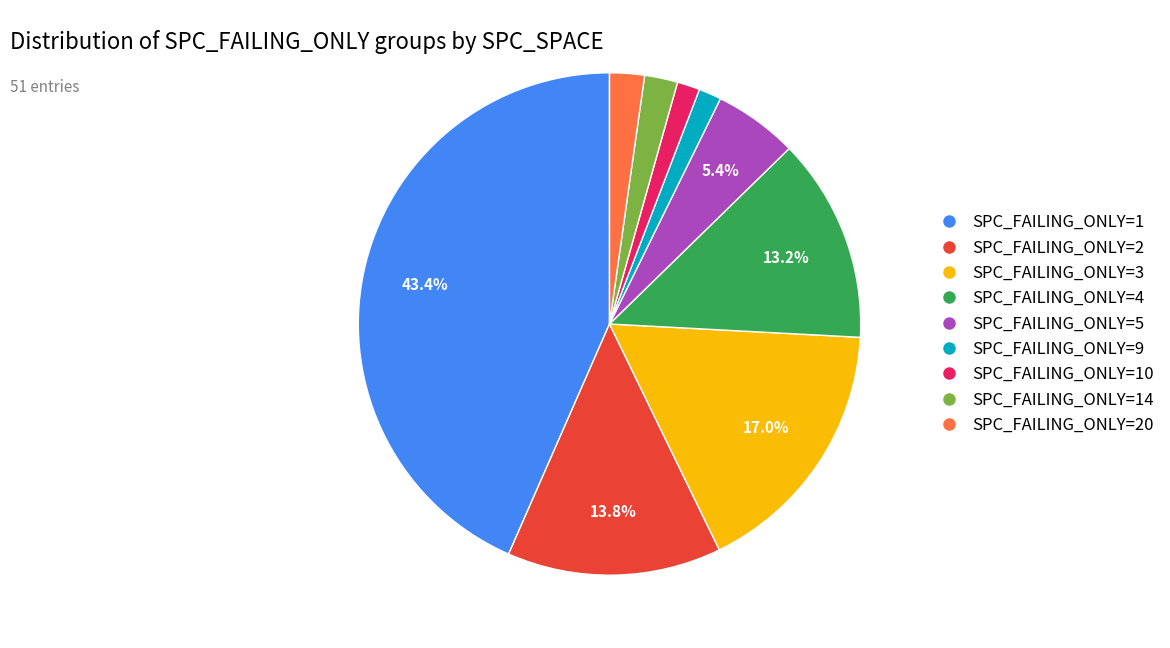

Count the number of slices in the pie.

9